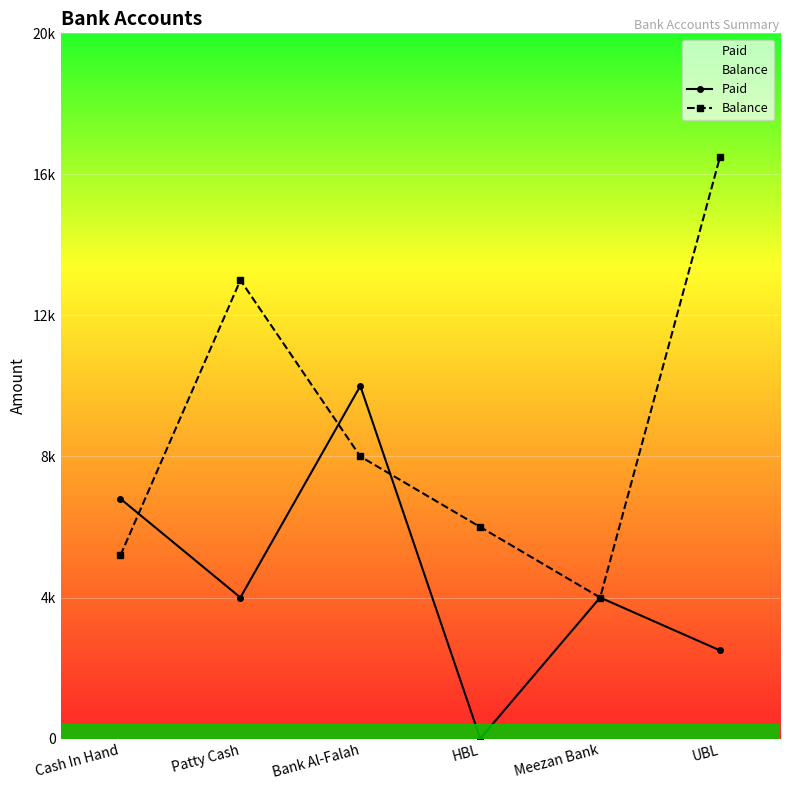

The Paid series shows 10192 at Cash In Hand. True or false?

False